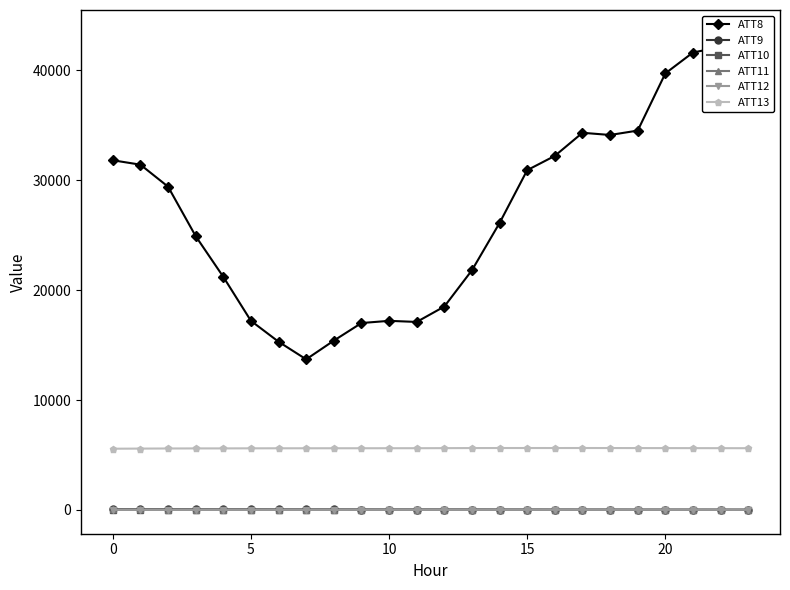

True or false: ATT10 and ATT12 intersect in this chart.

False